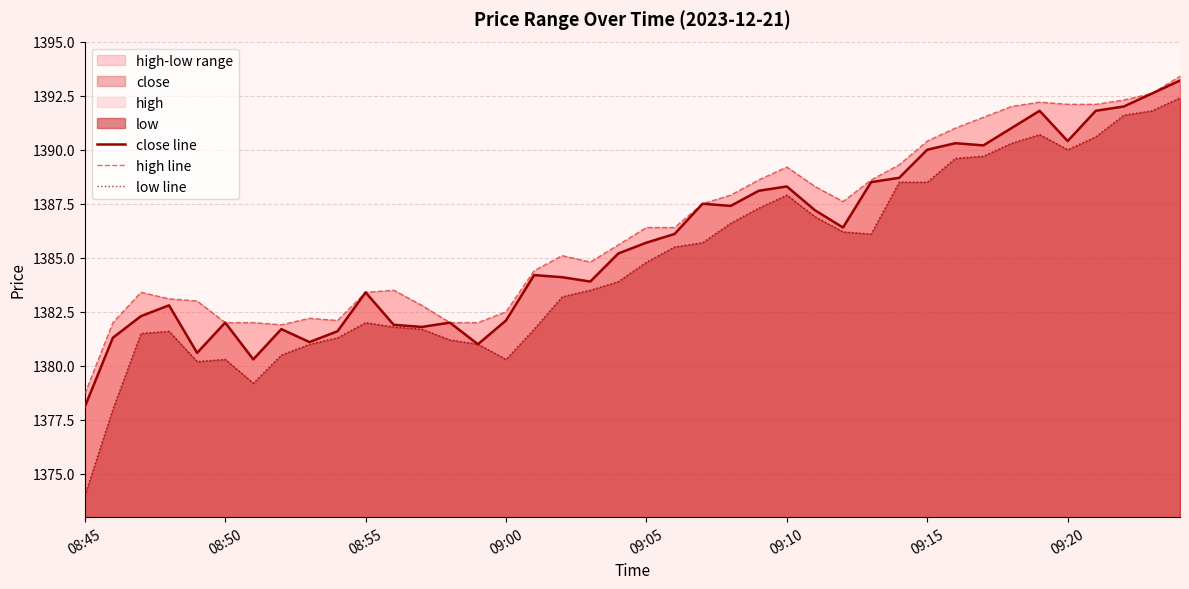

At which label does close line reach its minimum?

08:45